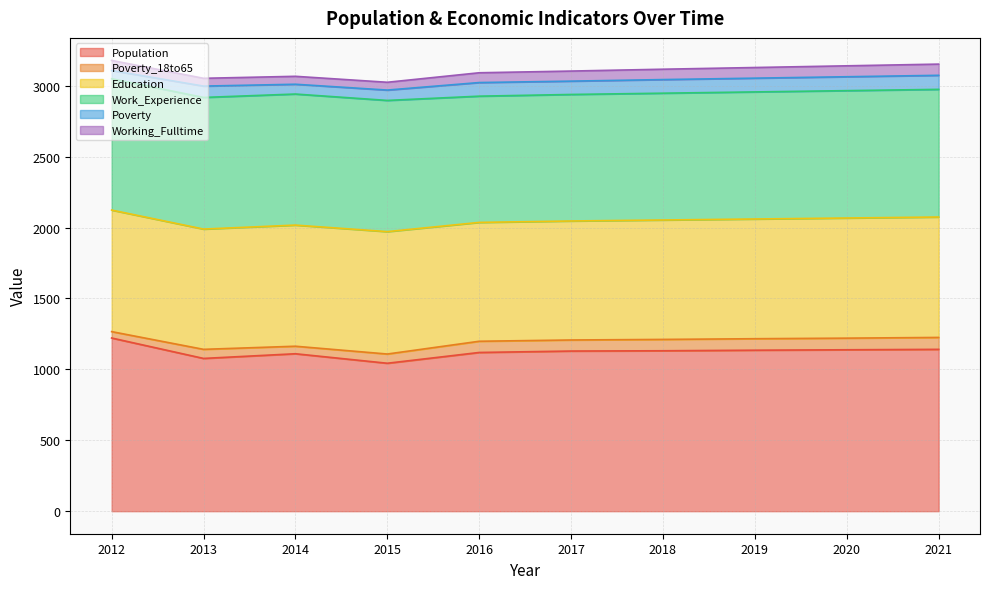

Does the chart display data point markers on the line(s)?

No